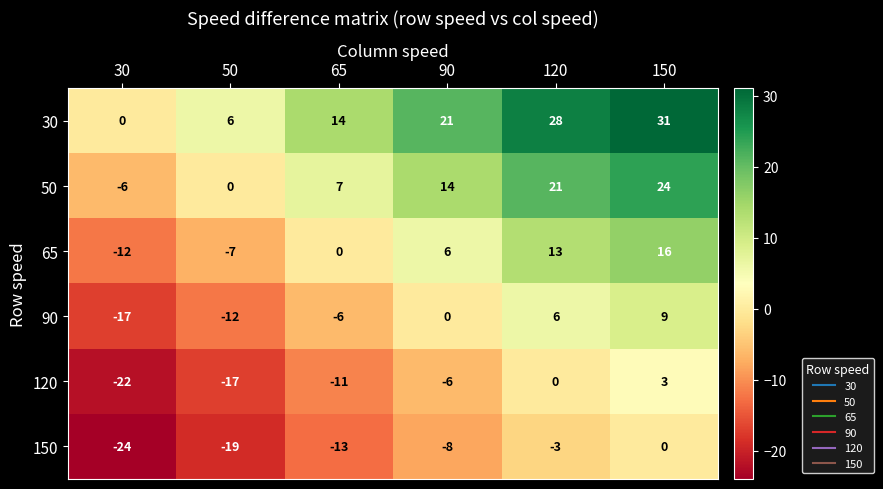

The value of 50 at 50 is 0. True or false?

True